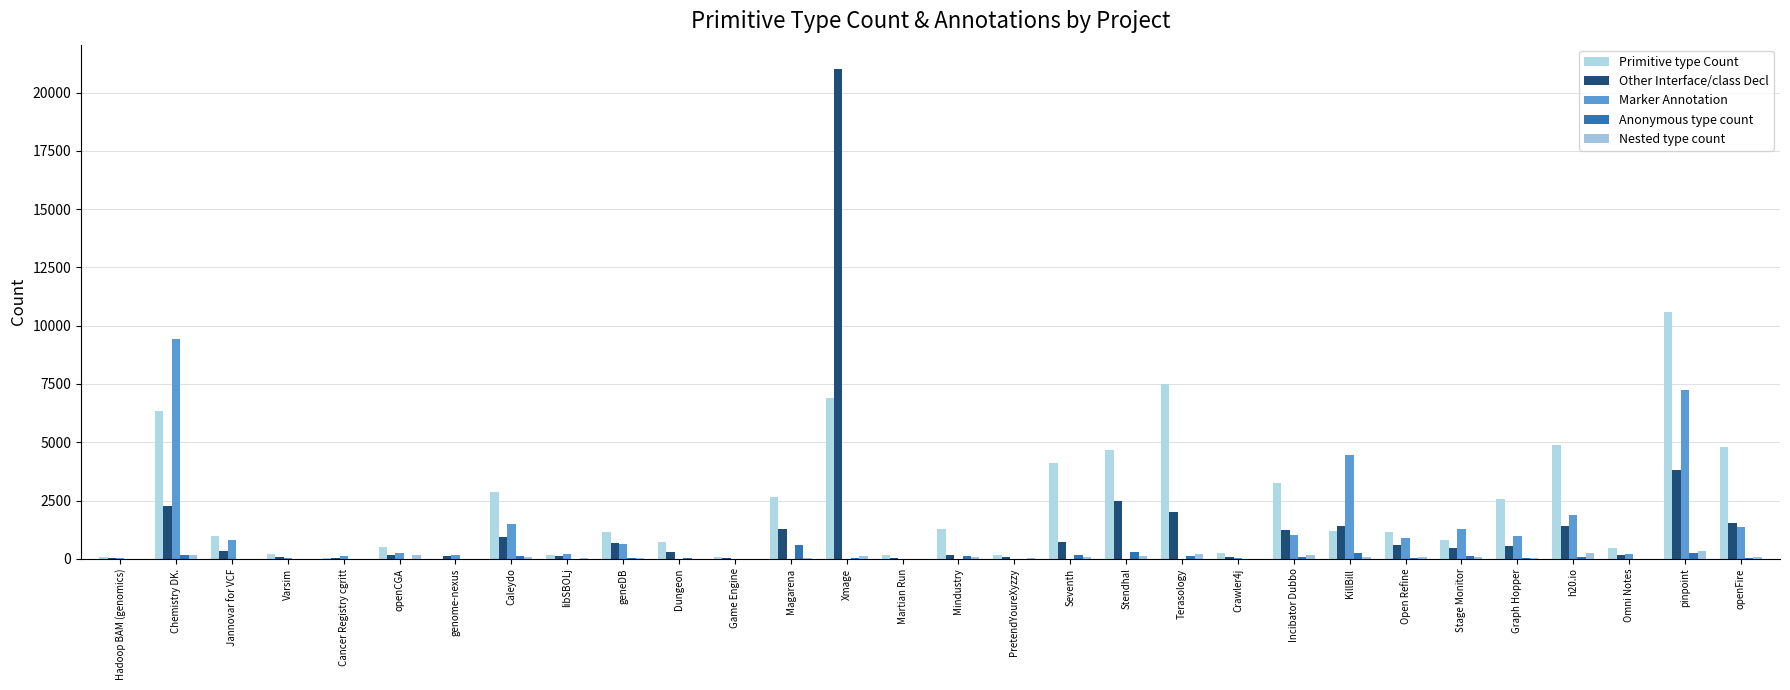

Which category has the highest value across all series?

Xmage